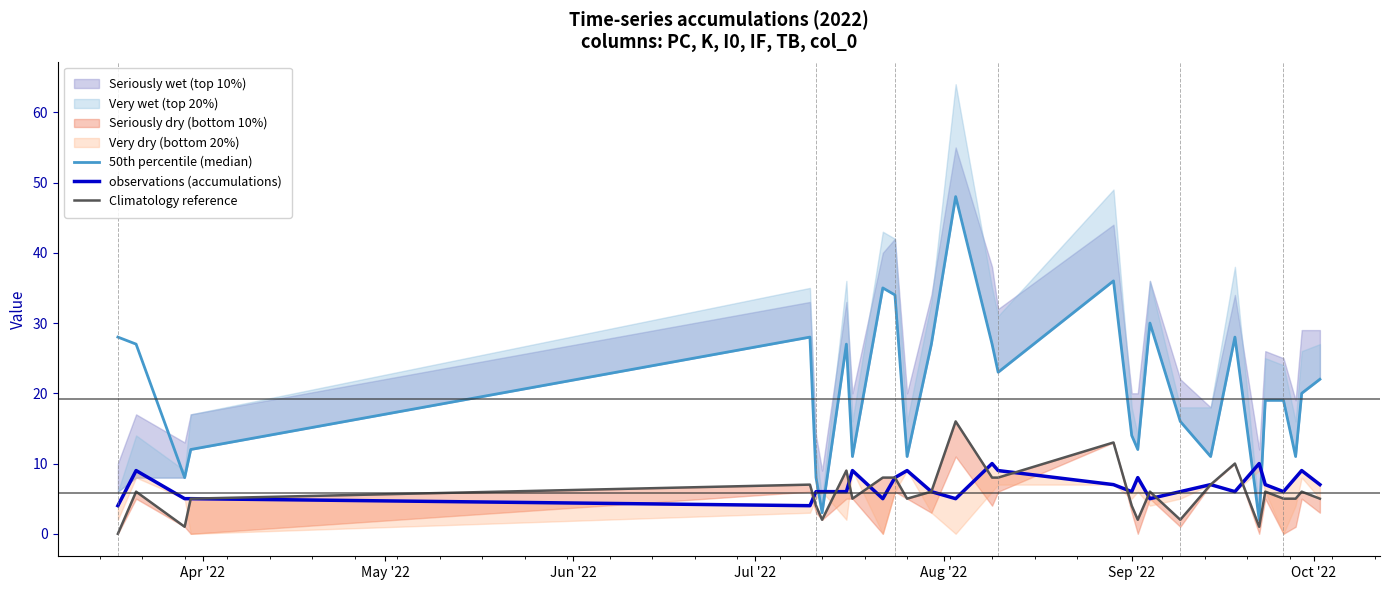

What is the average value of the observations (accumulations) series?

7